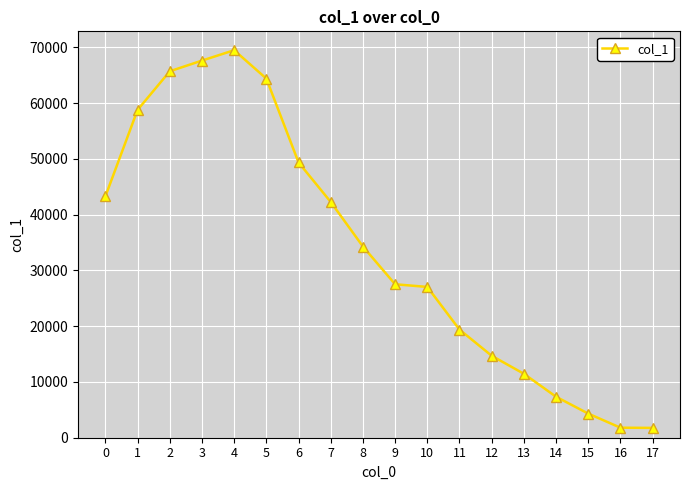

Is it true that the value at 16 is 1795?

True